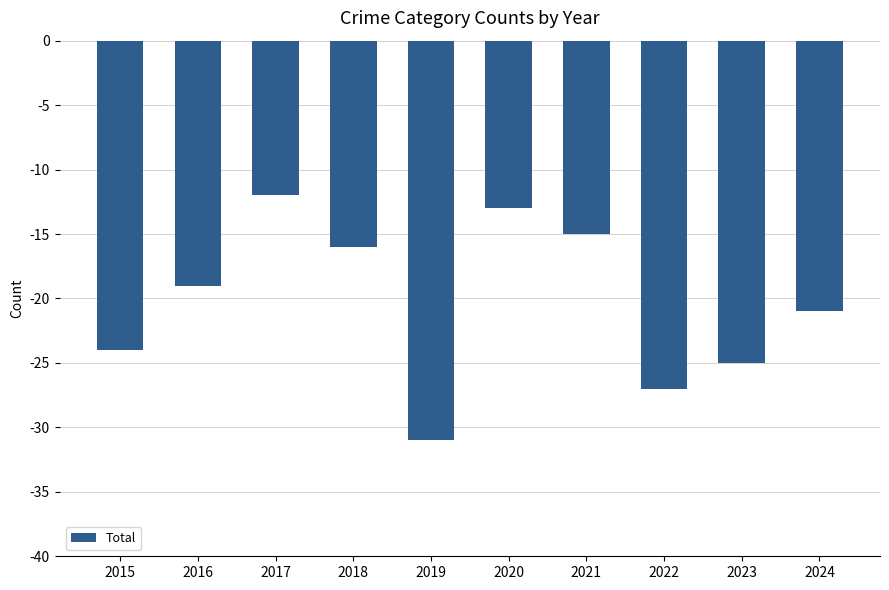

Rank the categories by value from lowest to highest.

2019, 2022, 2023, 2015, 2024, 2016, 2018, 2021, 2020, 2017